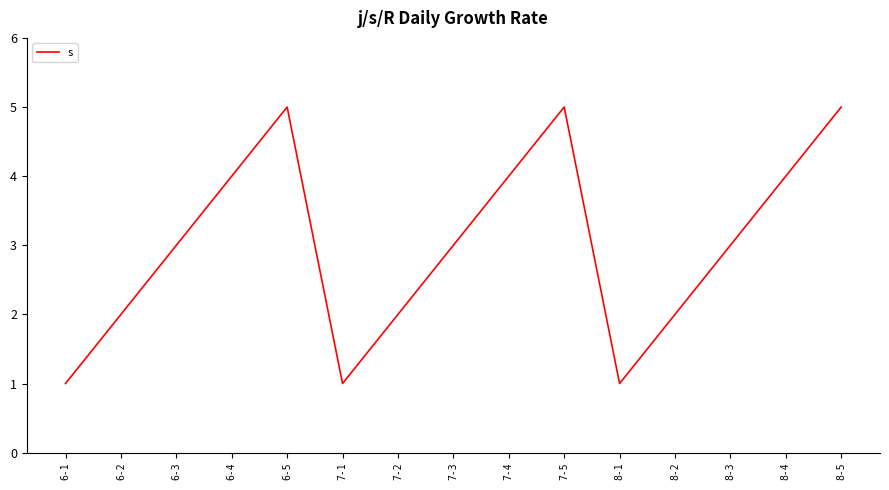

What position from the left is 8-5?

15